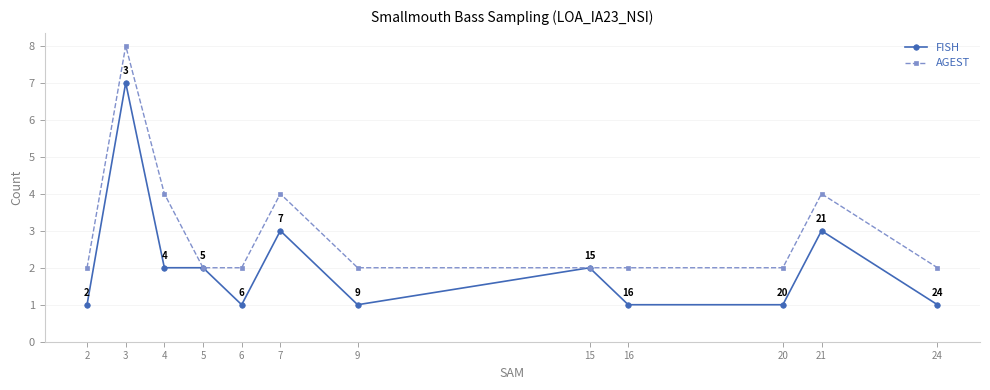

What is the value of the AGEST point at the 11th from the left?

4